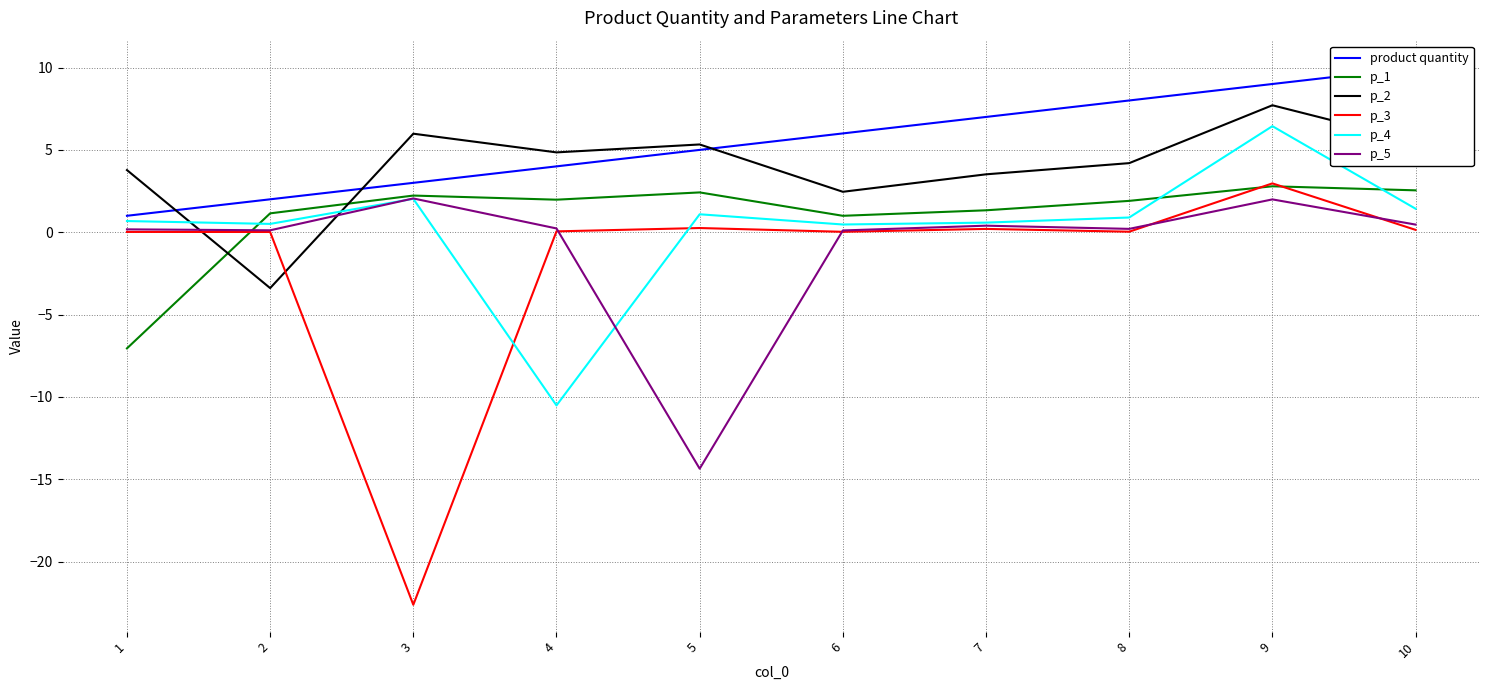

How many lines are shown in the chart?

6